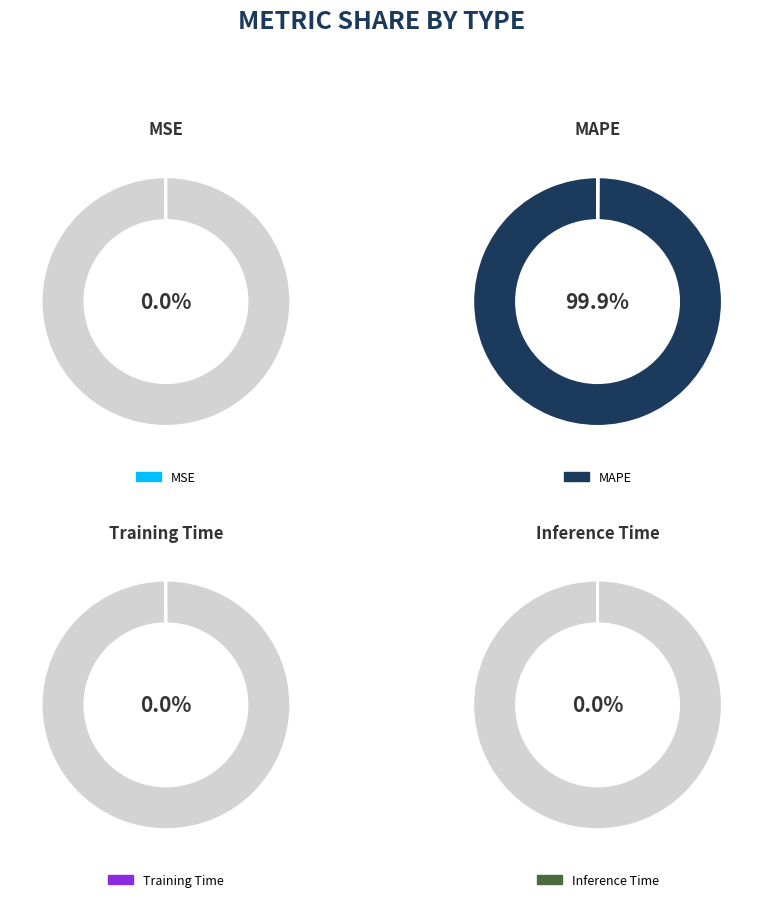

Which slice is the smallest?

Inference Time